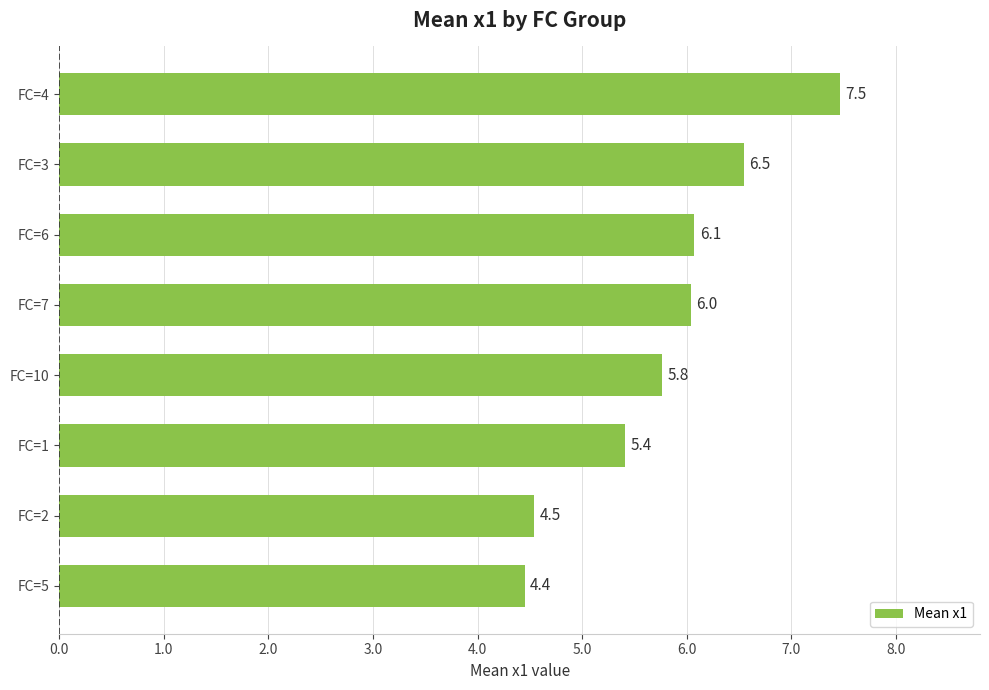

How many distinct data groups are displayed?

1